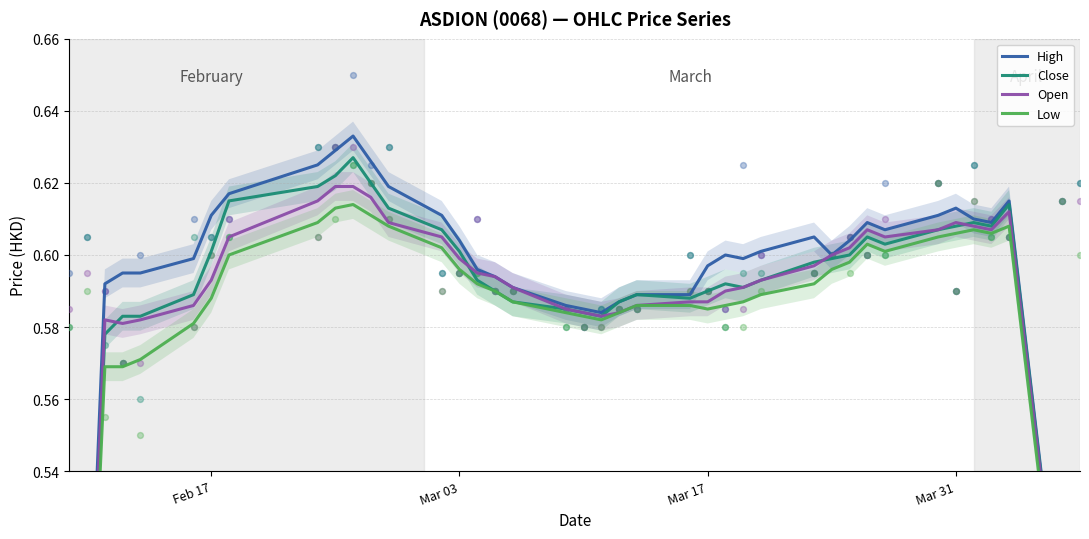

At how many categories does at least one series exceed 0?

40